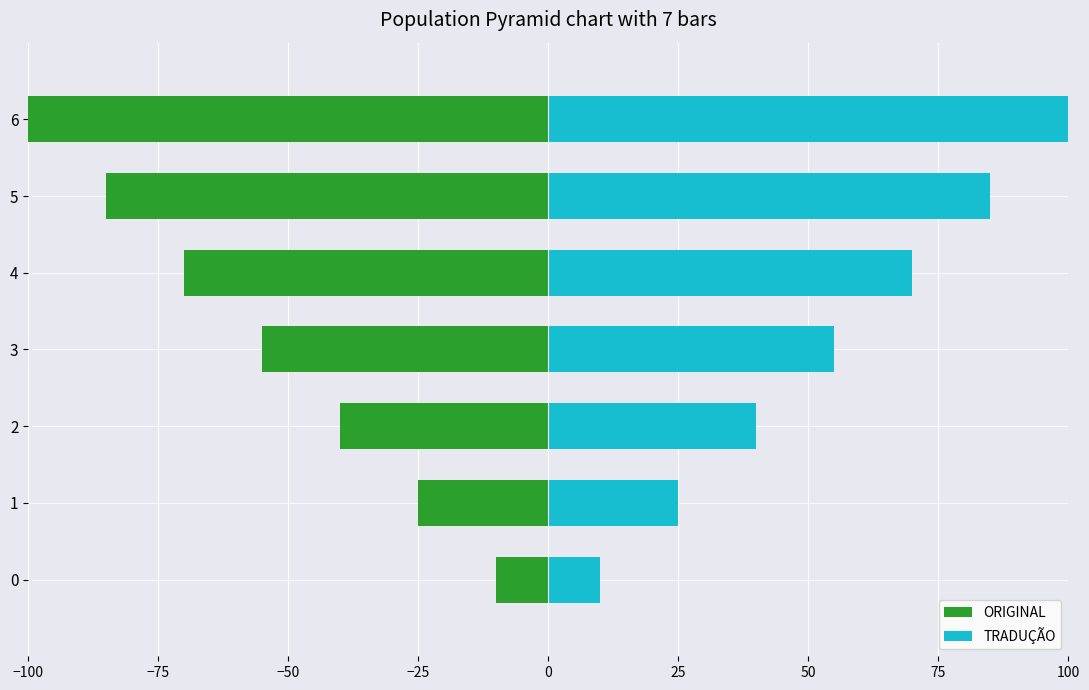

What is the sum of all ORIGINAL values?

-385